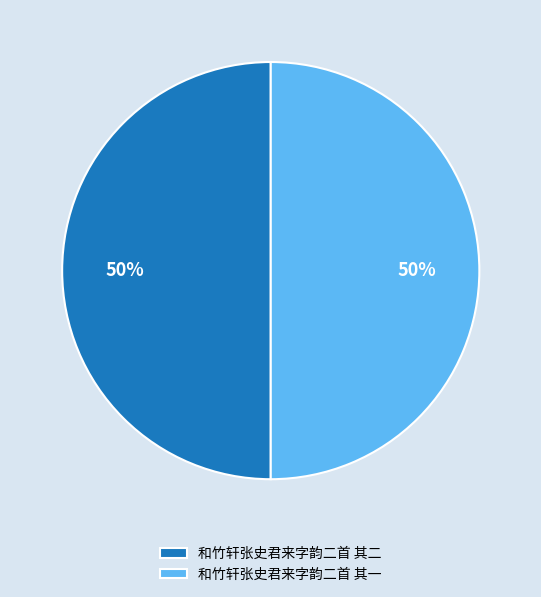

To the nearest percent, what portion does 和竹轩张史君来字韵二首 其一 represent?

50%